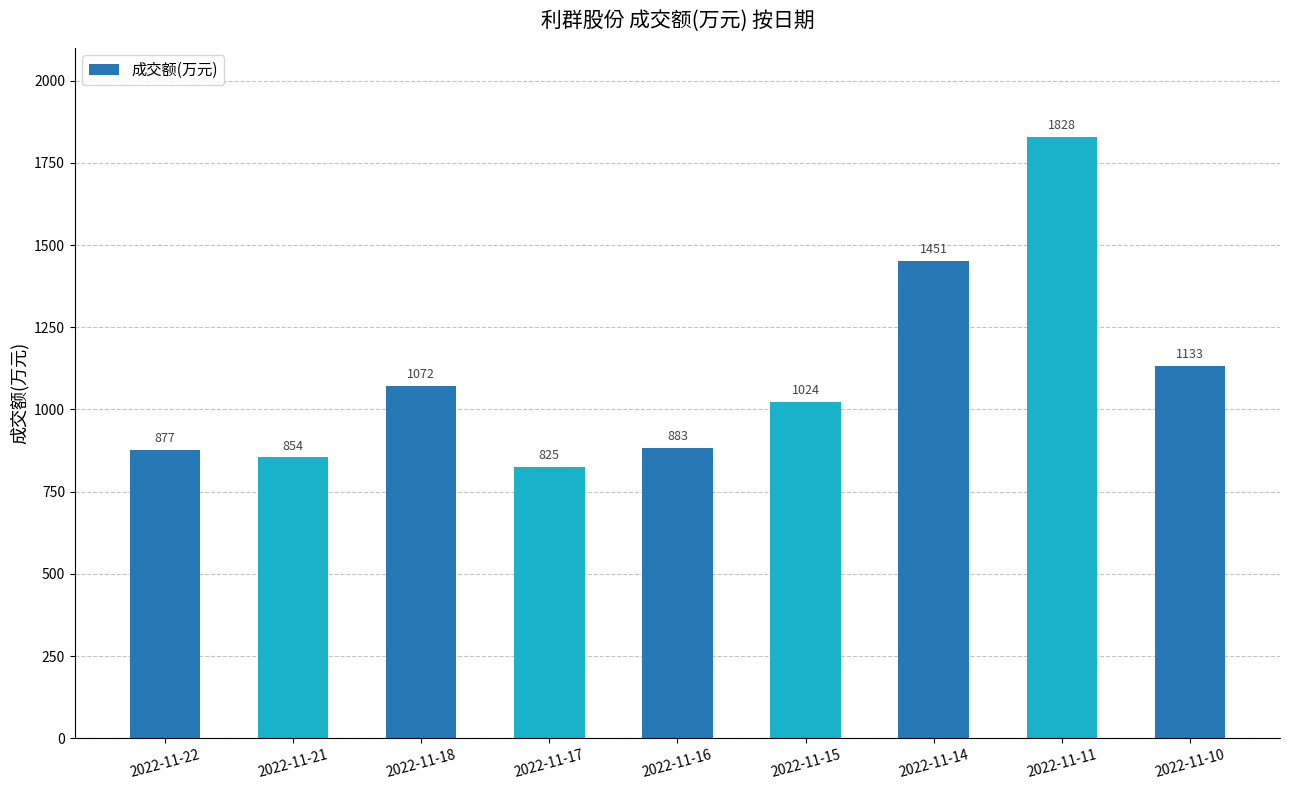

What is the change in value from 2022-11-18 to 2022-11-15?

-48